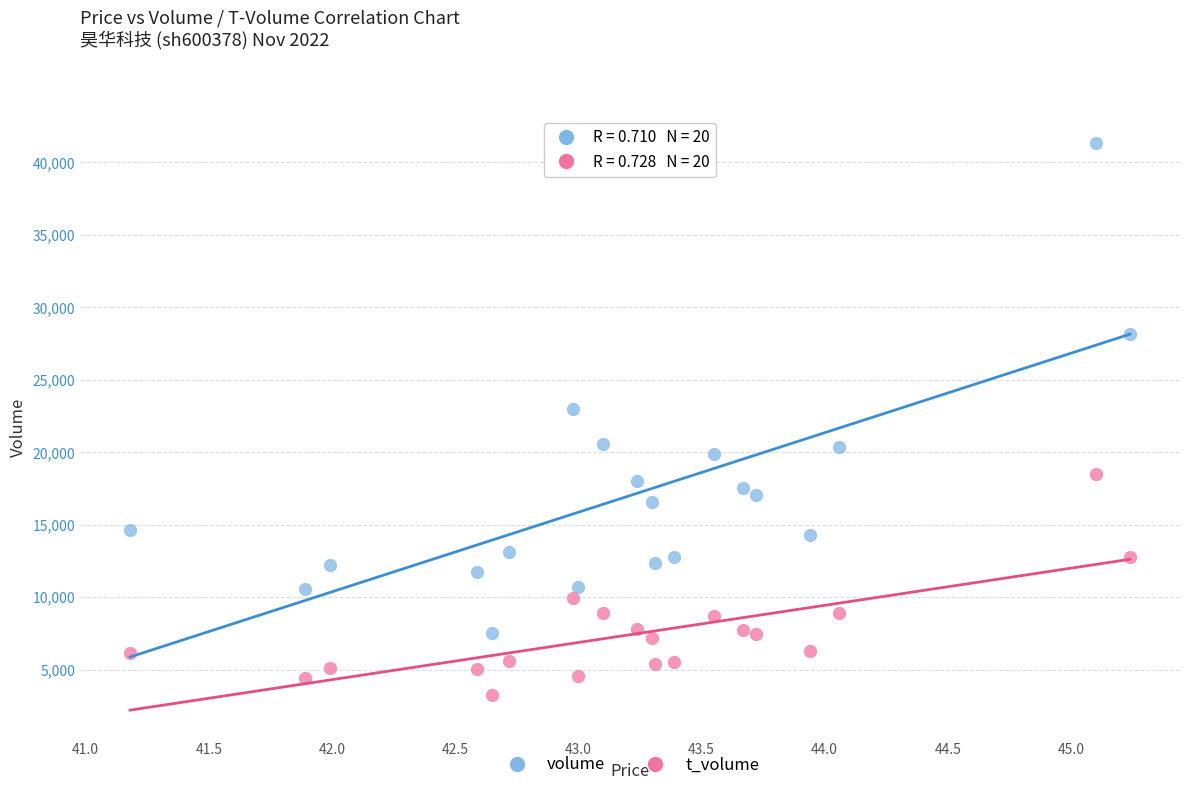

Across all series, what Y value is closest to 22272?

22980